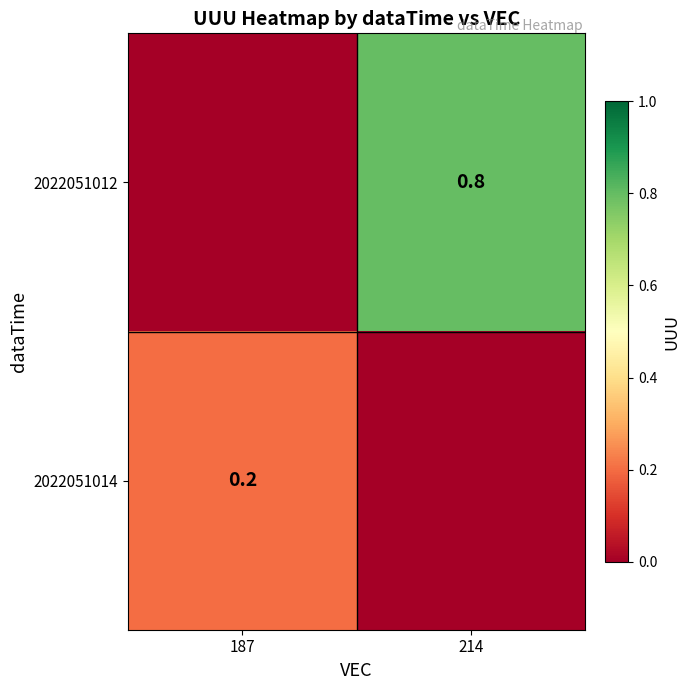

The 2022051014 series shows 0.2 at 187. True or false?

True